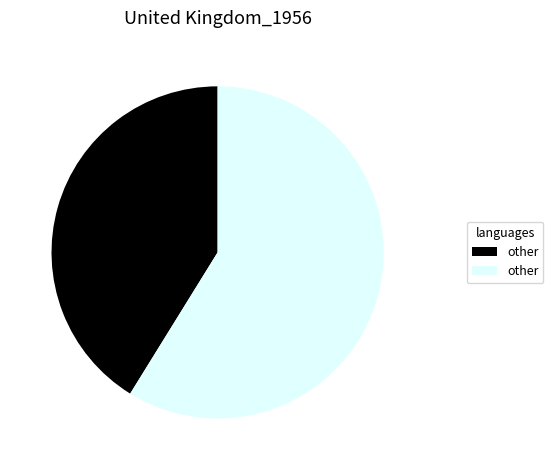

Does any single category account for the majority?

Yes